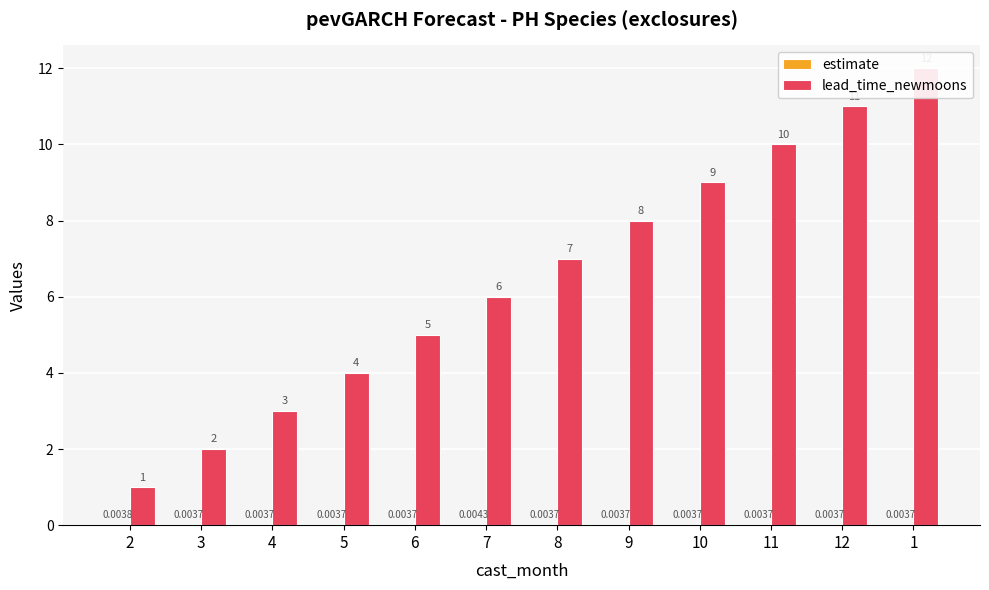

What is the maximum value shown in the chart?

12.0